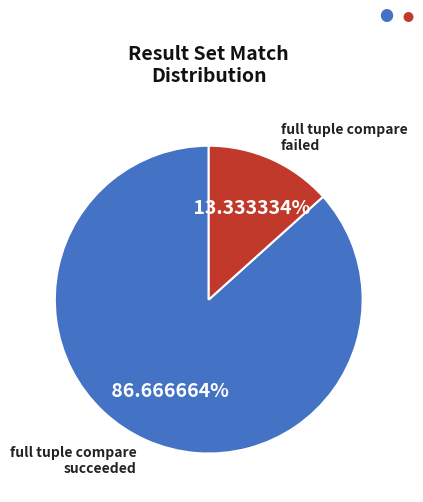

Which category accounts for the majority?

full tuple compare succeeded